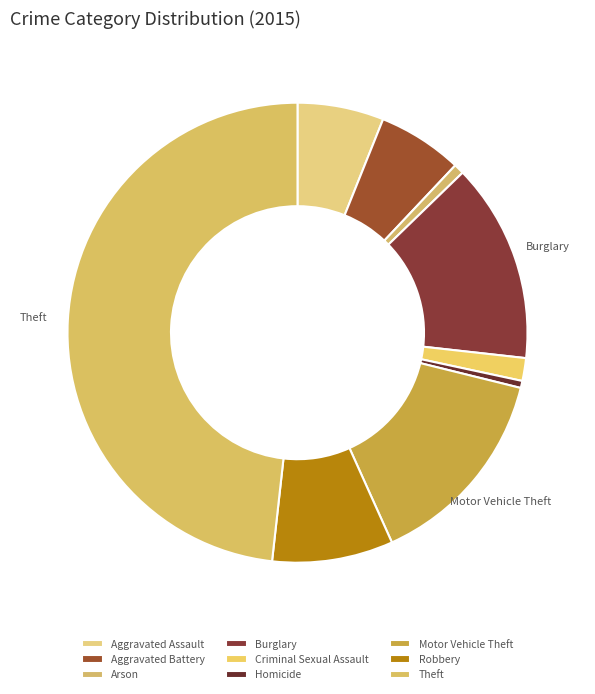

Is it true that Theft is 56% of the pie?

False